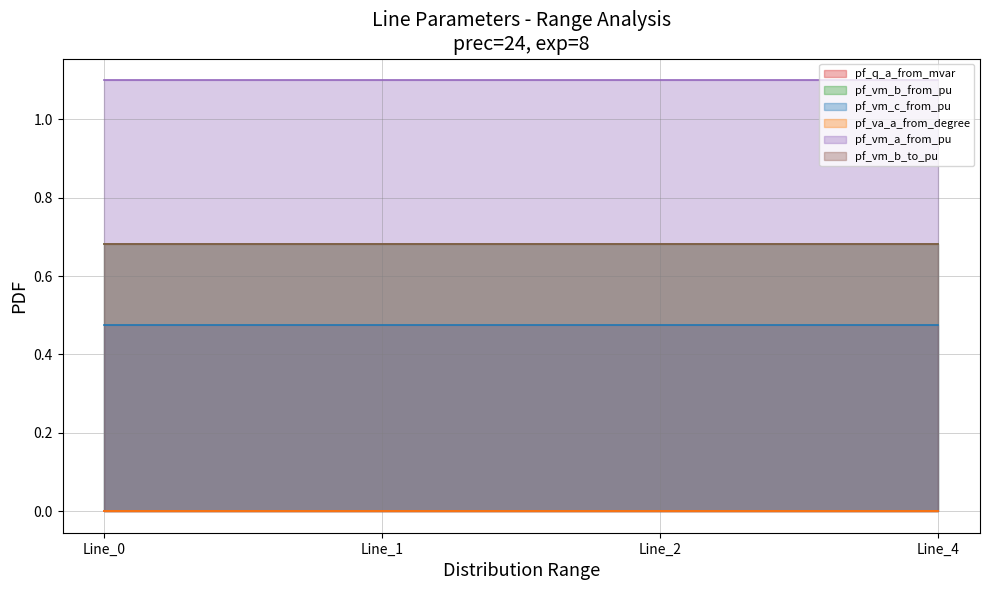

Is the value of pf_q_a_from_mvar at Line_0 greater than the value of pf_vm_b_to_pu at Line_1?

No